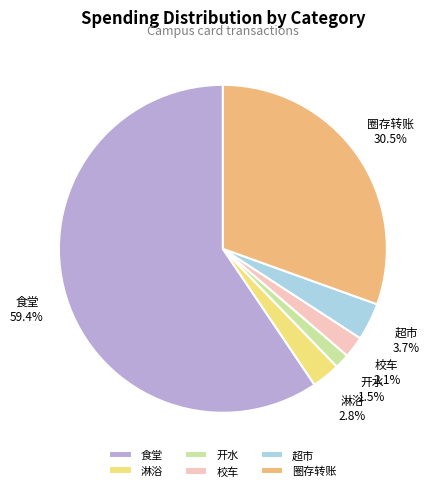

Which category has the biggest portion of the pie?

食堂